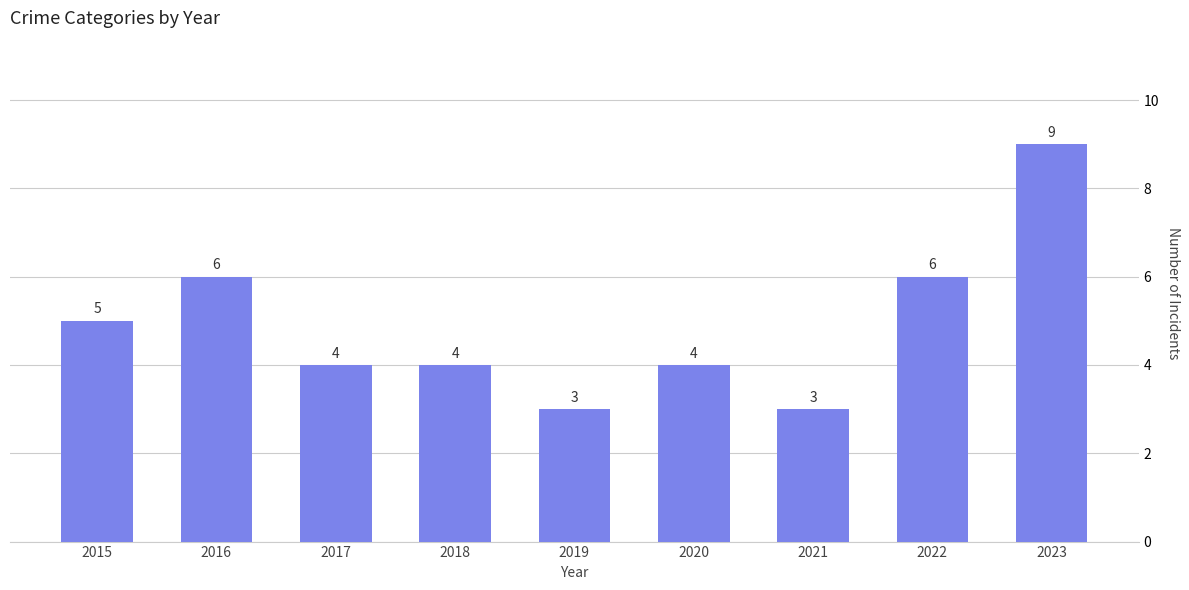

What is the change in value from 2015 to 2018?

-1